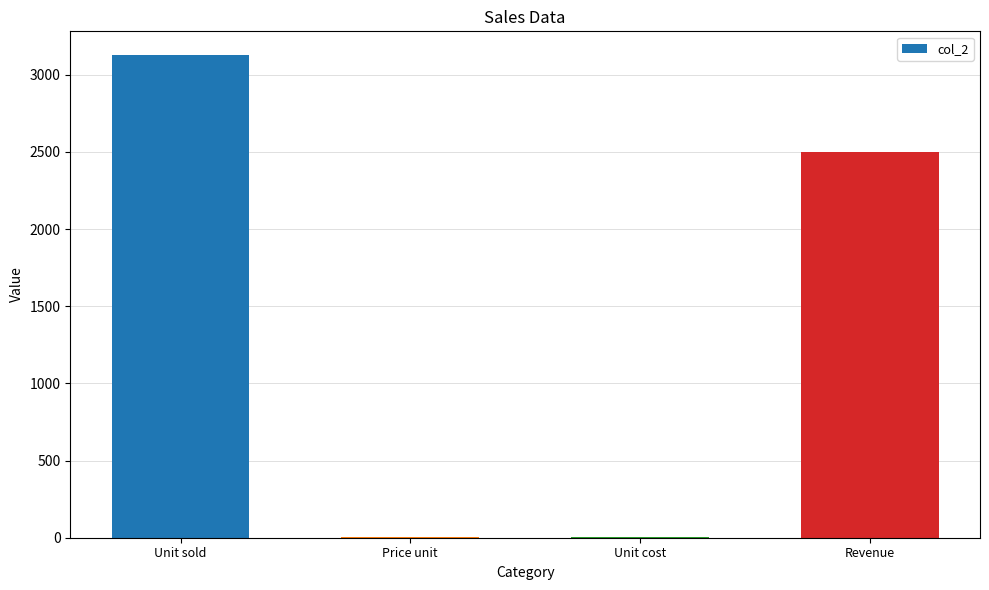

What is the greatest value displayed?

3125.0